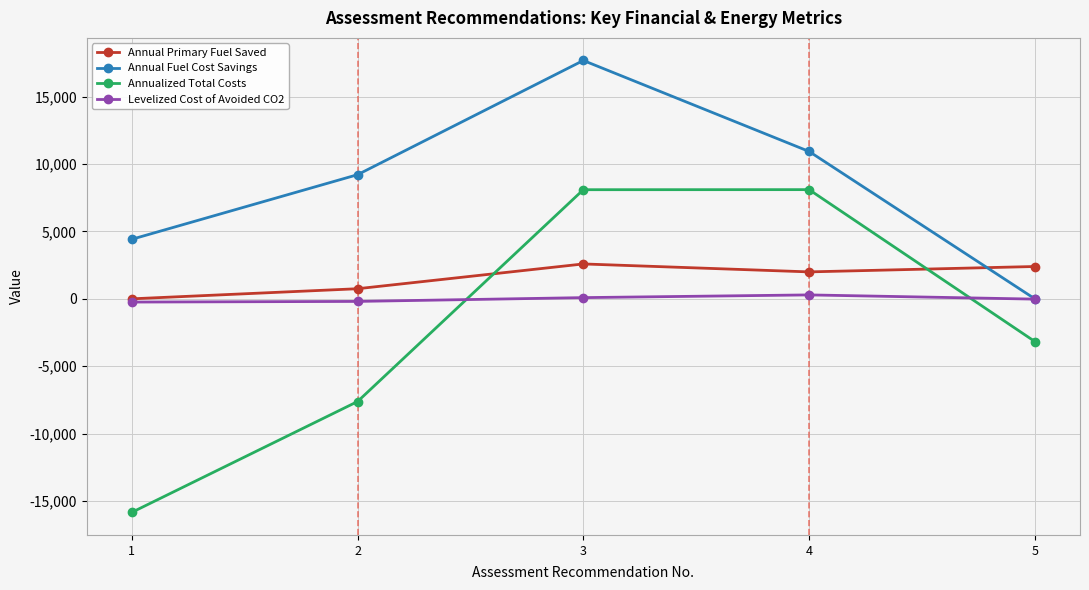

Which series changed the most between 3 and 5?

Annual Fuel Cost Savings